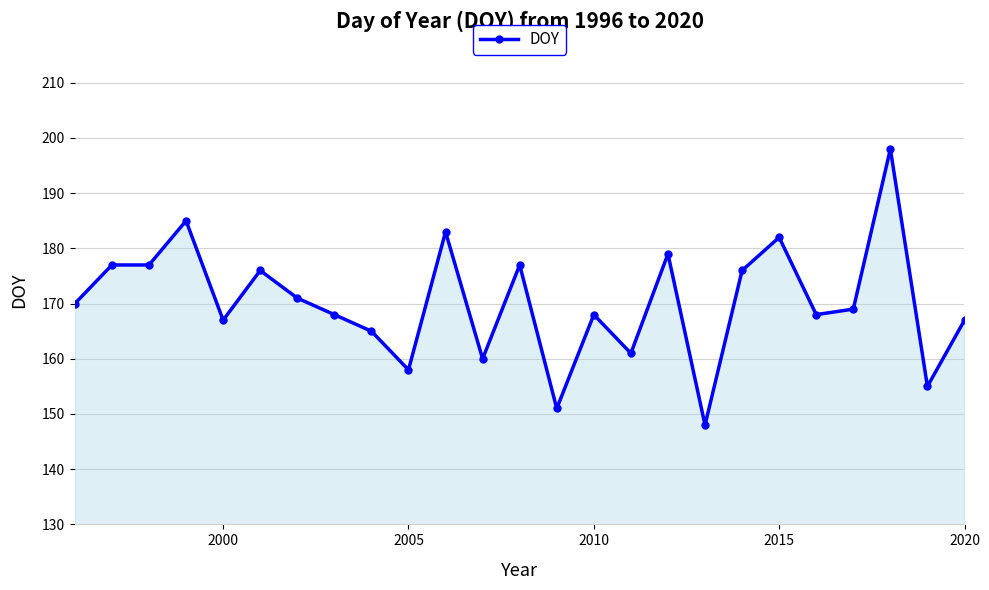

True or false: there are more than 2 points higher than both neighbors.

True